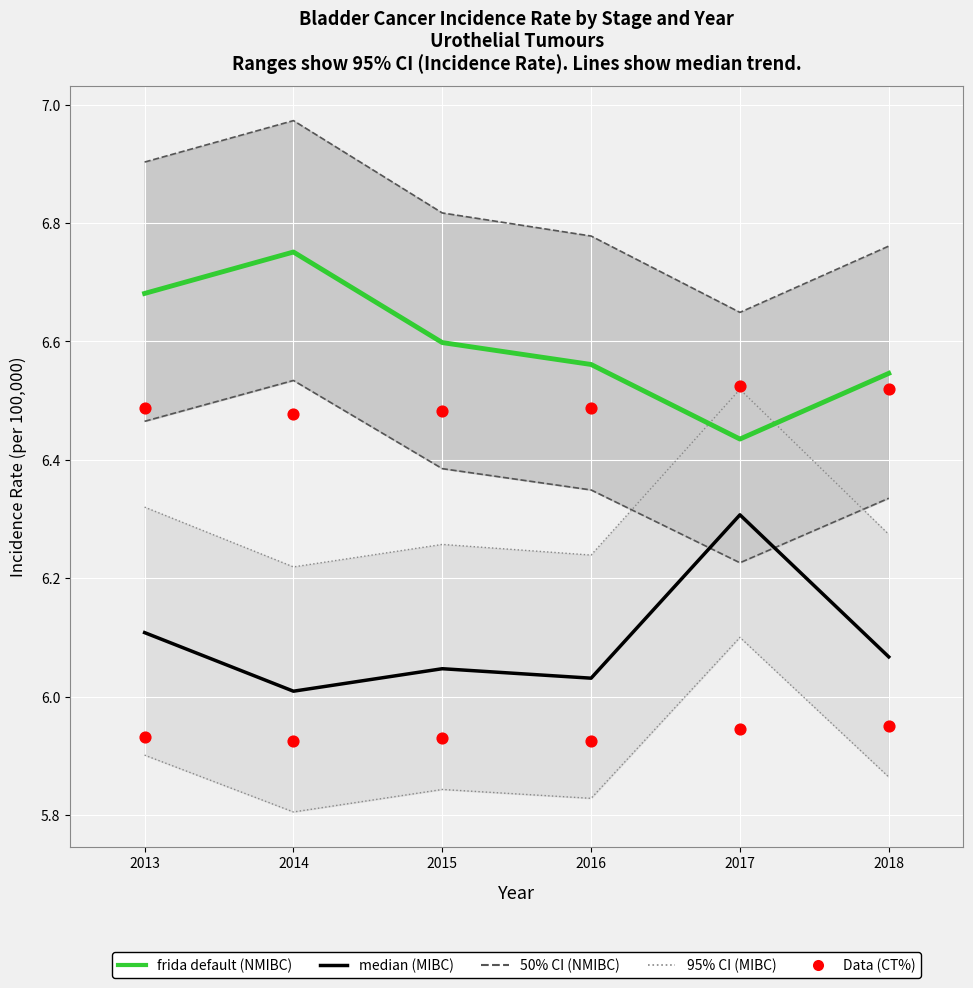

At which category is the sum across all series the highest?

2013